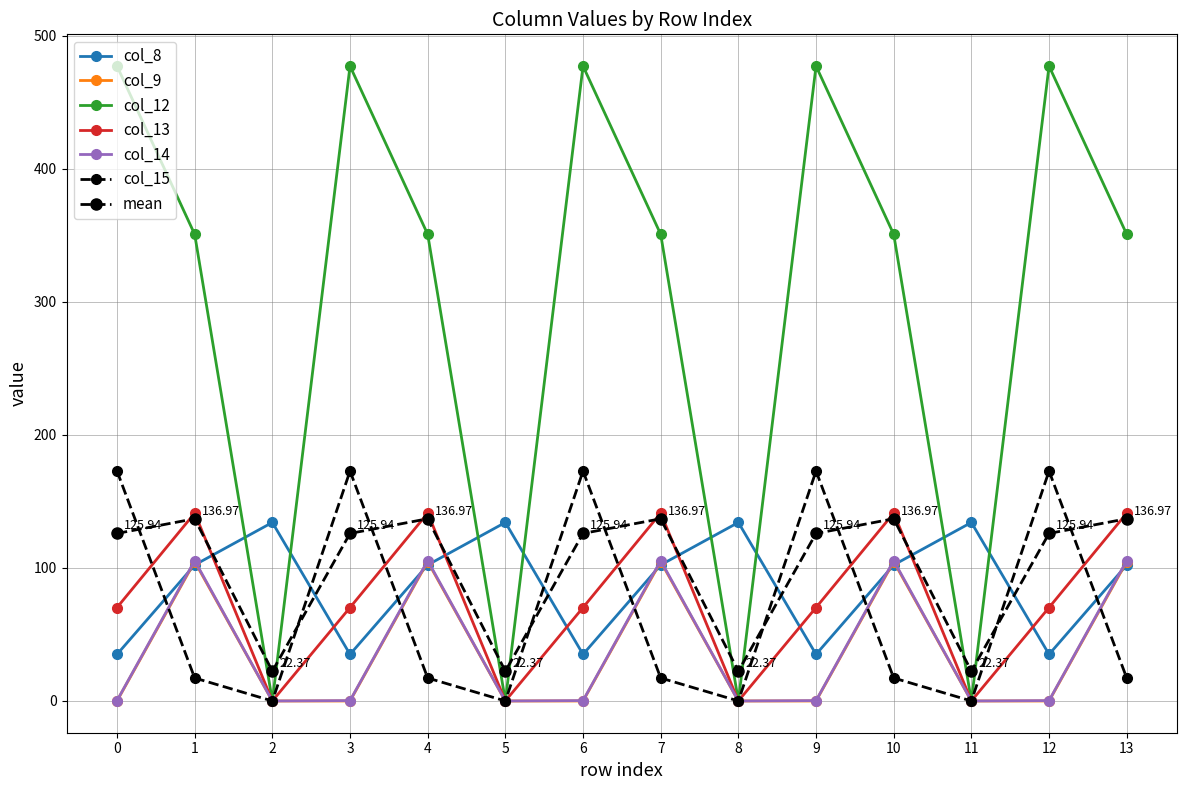

The col_15 series shows 172.8 at 9. True or false?

True